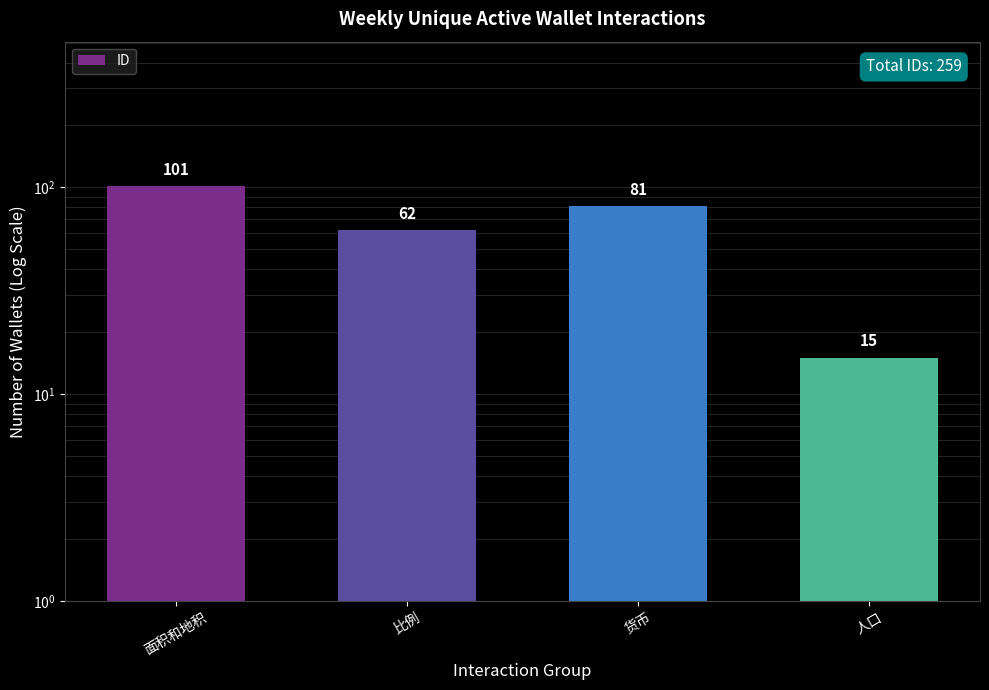

What is the change in value from 货币 to 人口?

-66